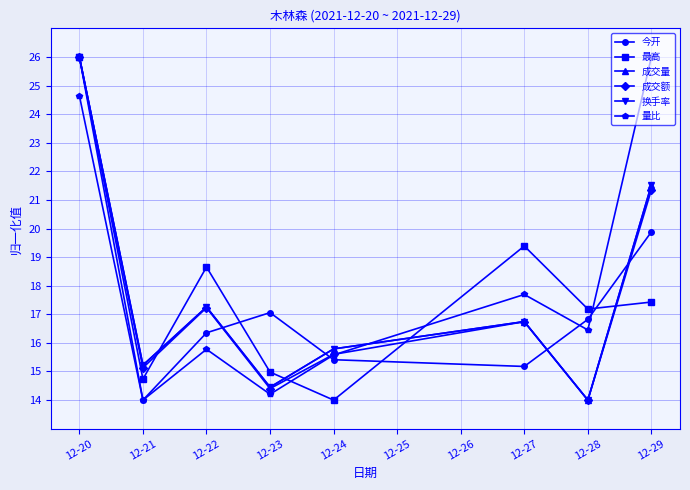

How many lines are shown in the chart?

6